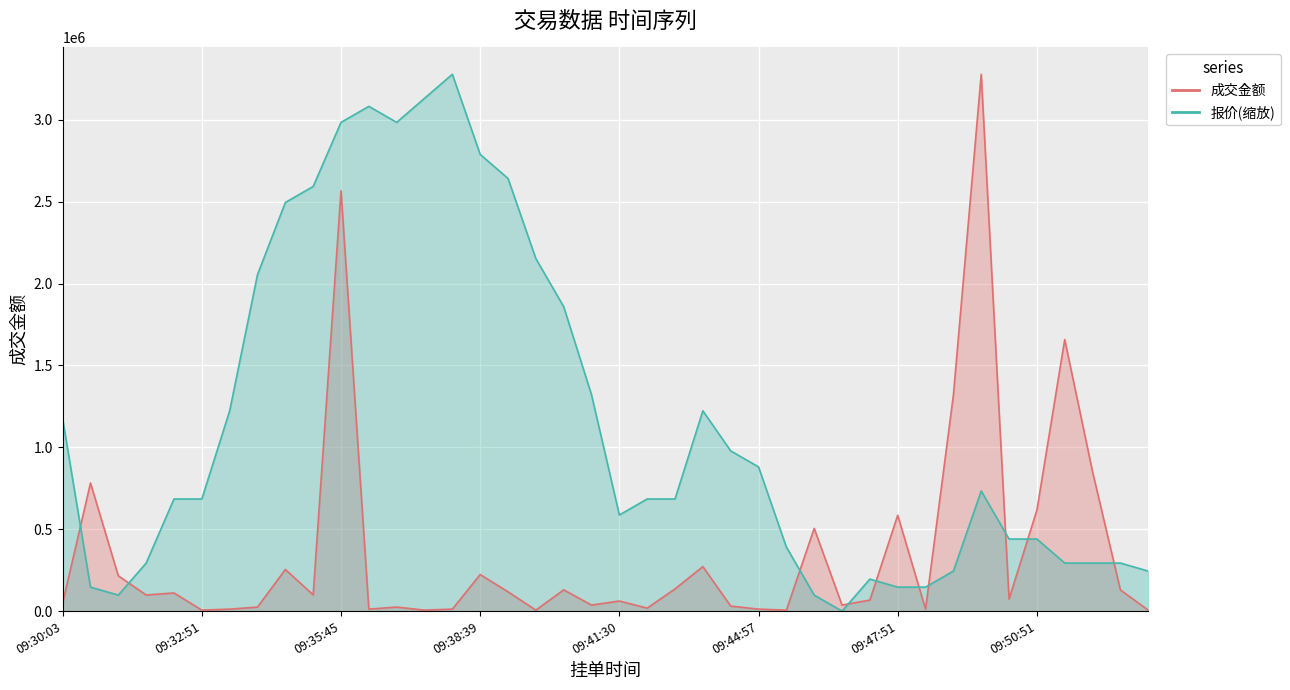

Which category has the lowest value in the 成交金额 series?

09:53:06